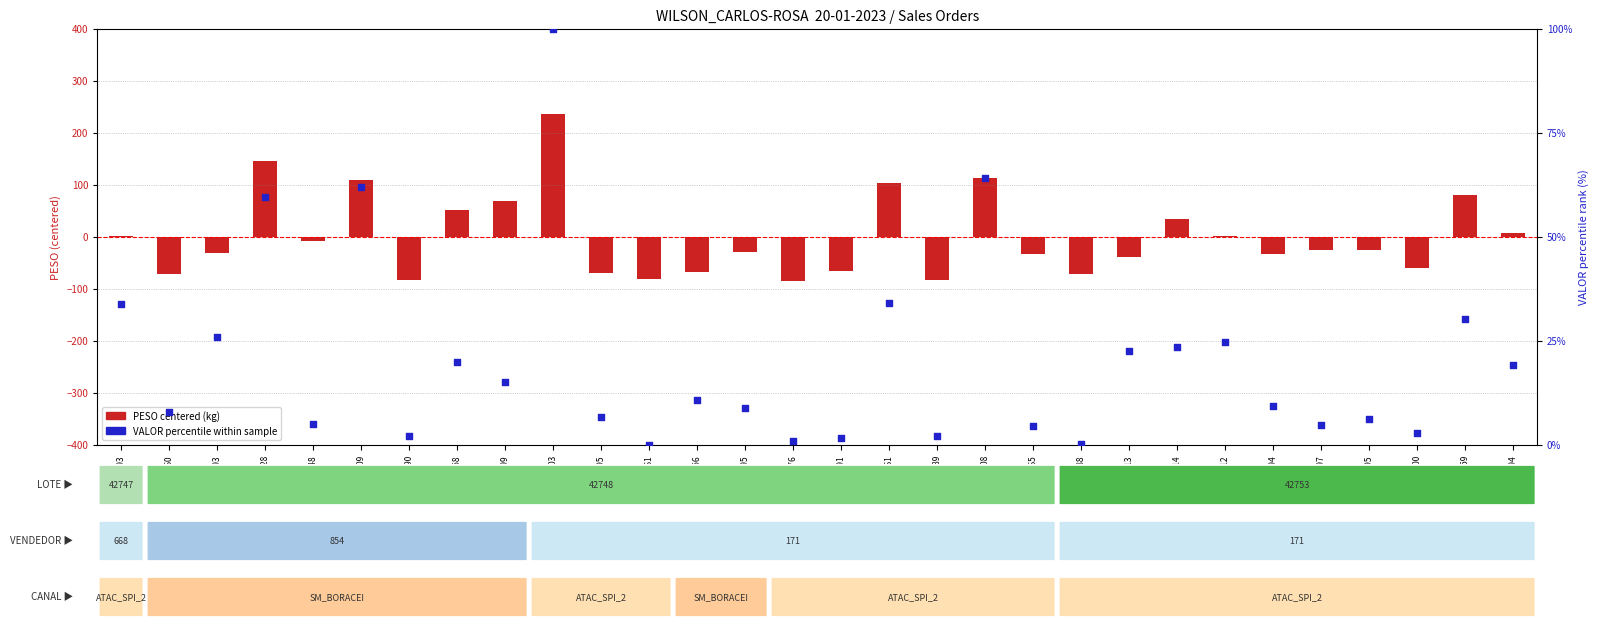

Is the value of VALOR percentile rank at 6037513 greater than the value of PESO (centered) at 6037514?

No